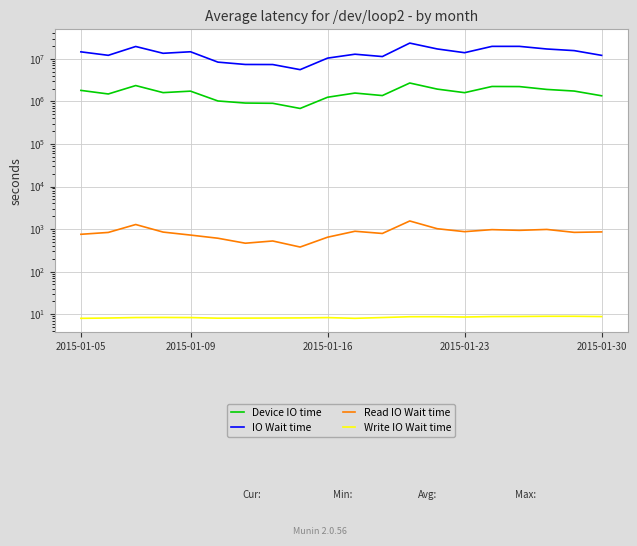

True or false: Write IO Wait time has more than 0 points higher than both neighbors.

True